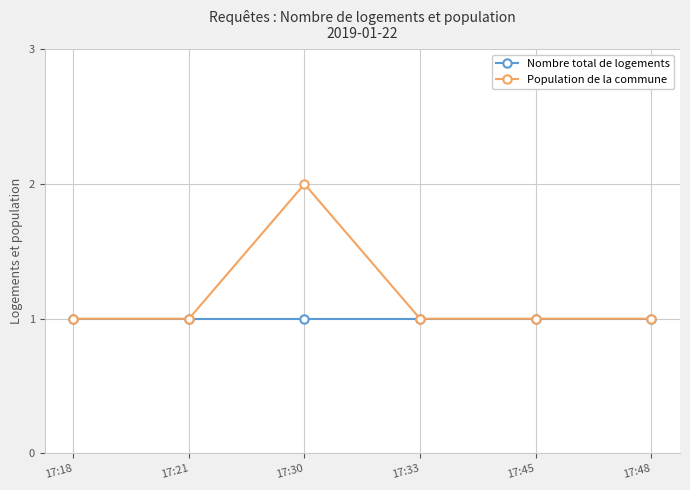

Reading left to right, extract all data points from this chart.

Nombre total de logements: 17:18=1	17:21=1	17:30=1	17:33=1	17:45=1	17:48=1
Population de la commune: 17:18=1	17:21=1	17:30=2	17:33=1	17:45=1	17:48=1